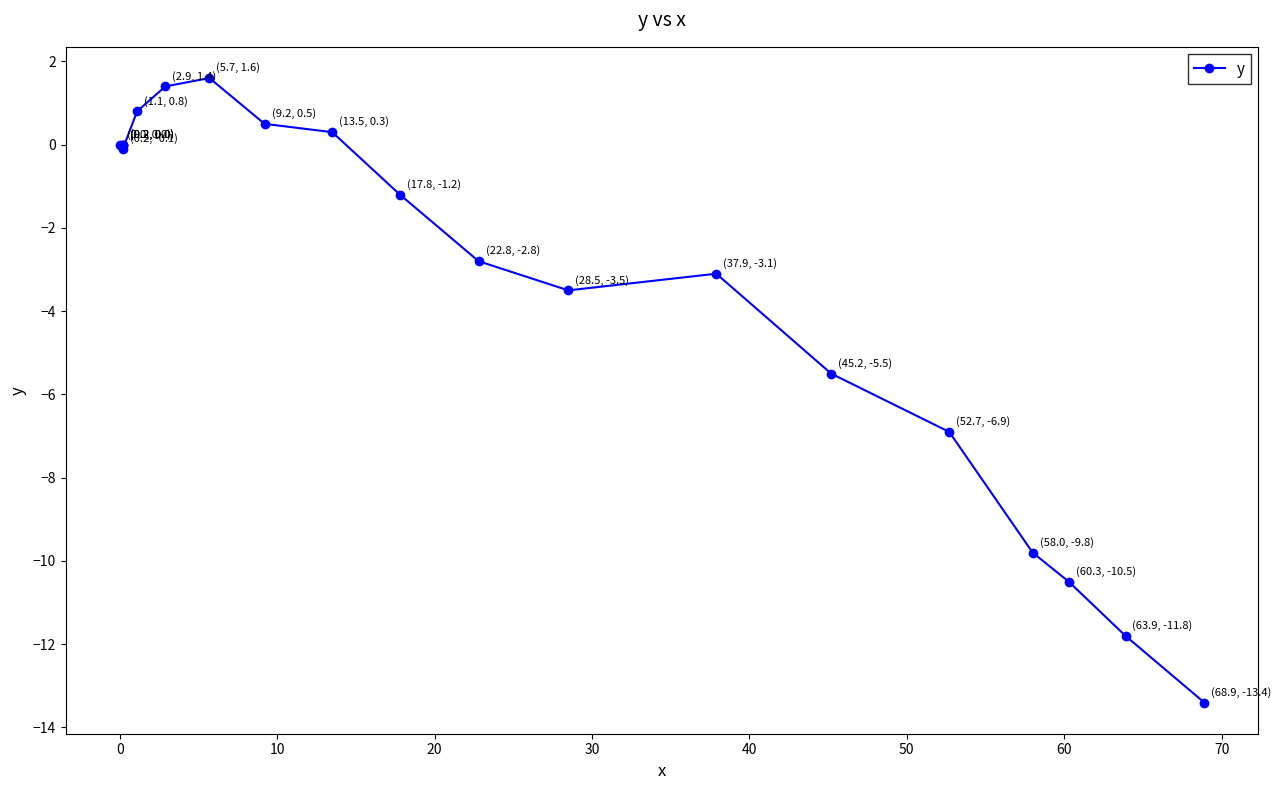

What is the value of the 16th point from the left?

-6.9